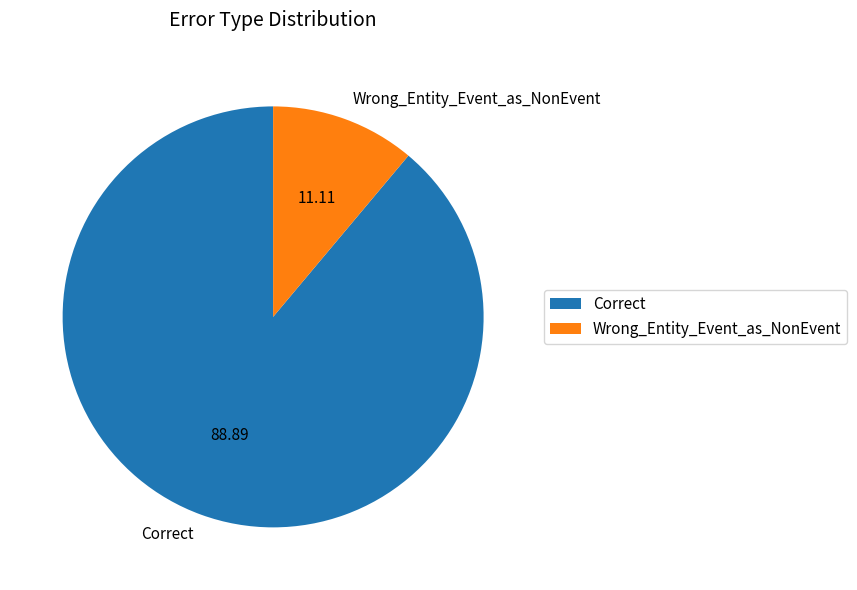

Combined, do Wrong_Entity_Event_as_NonEvent and Correct account for over 50%?

Yes